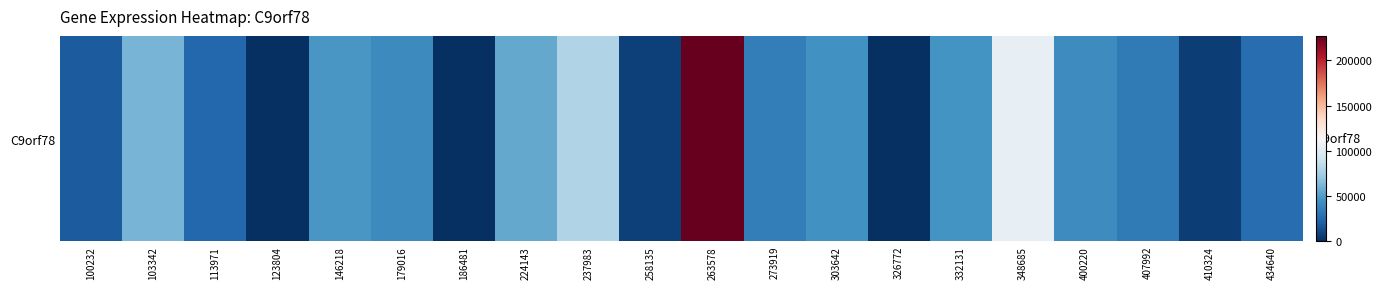

Approximately how many times larger is the value at 400220 compared to 273919?

1.2